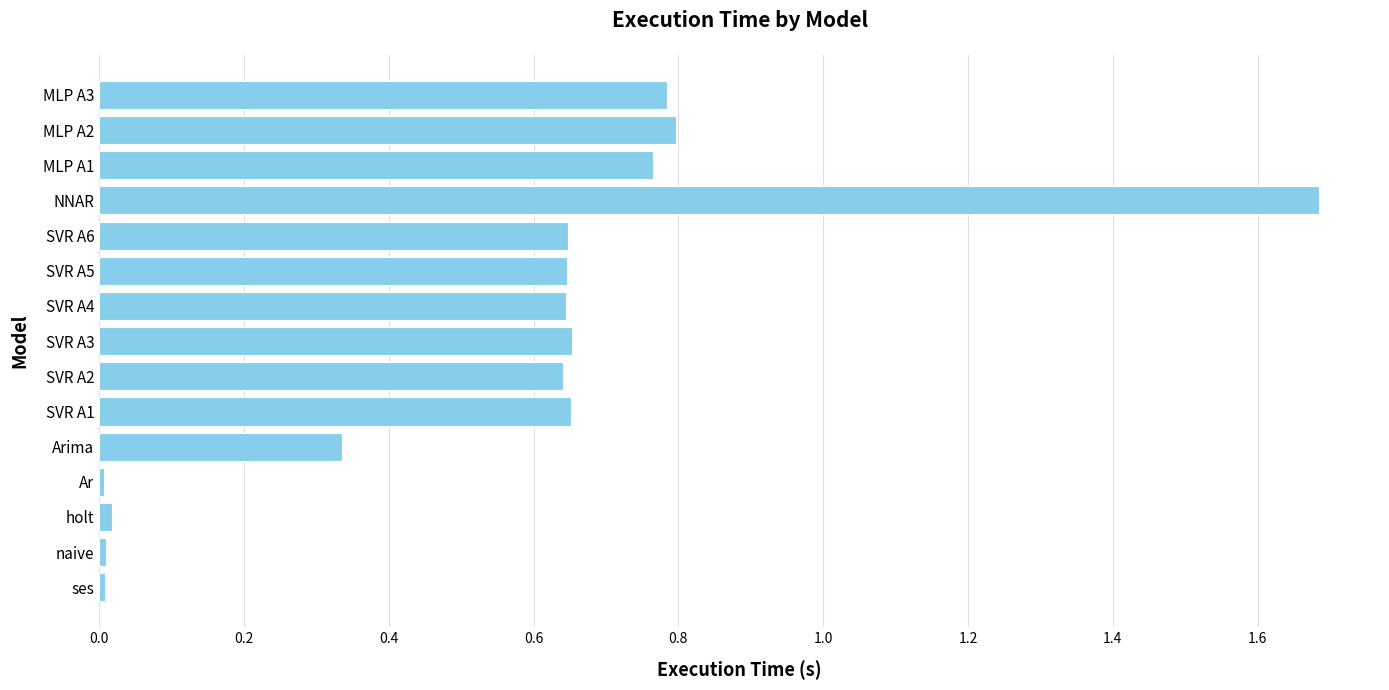

What is the sum of all values?

8.3